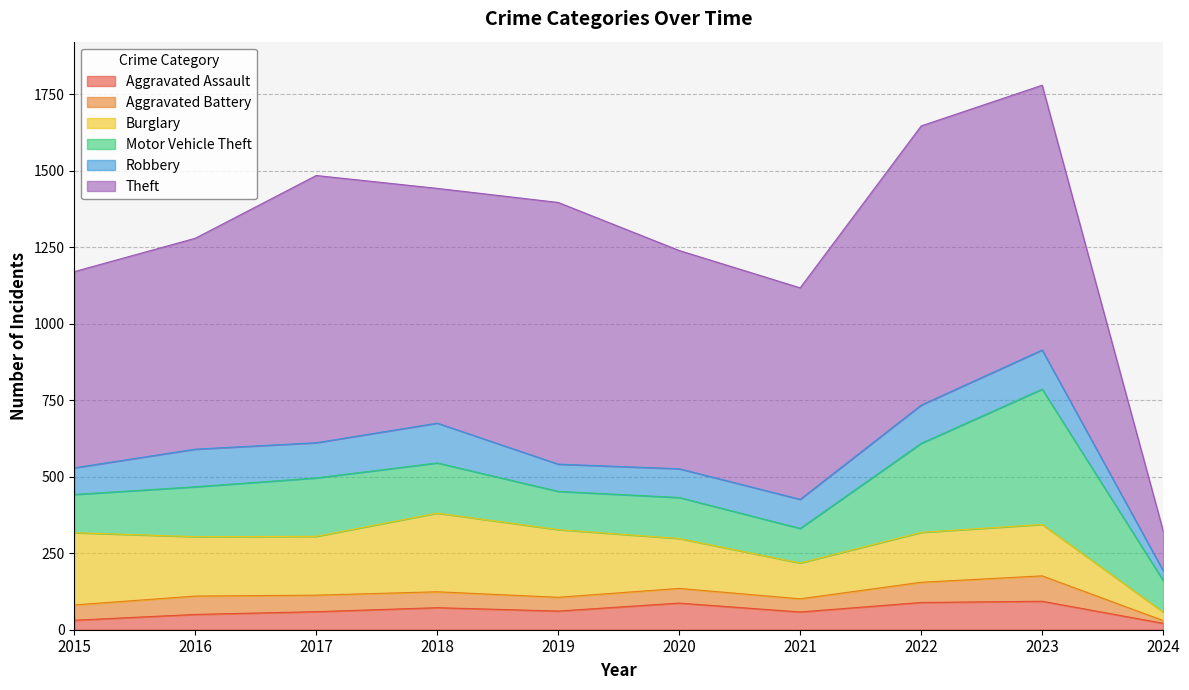

The Robbery series shows 173 at 2018. True or false?

False